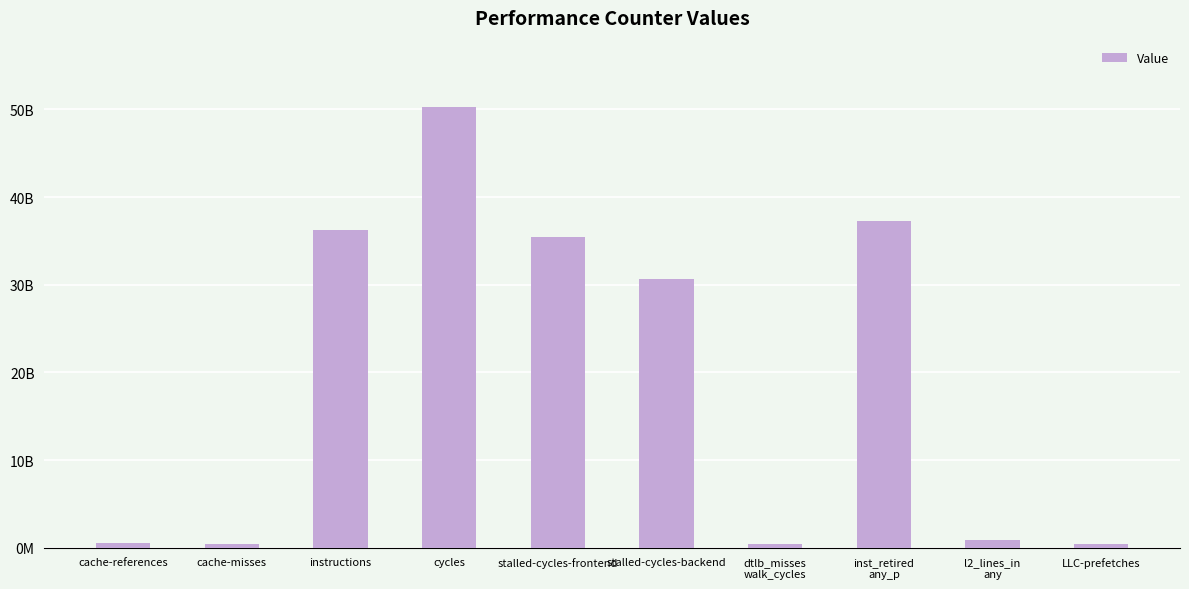

Reading left to right, what are all the values shown in this chart?

cache-references=504937255	cache-misses=455993430	instructions=36208937083	cycles=50290662418	stalled-cycles-frontend=35467737154	stalled-cycles-backend=30660111480	dtlb_misses
walk_cycles=444634676	inst_retired
any_p=37310897412	l2_lines_in
any=885162324	LLC-prefetches=398861276